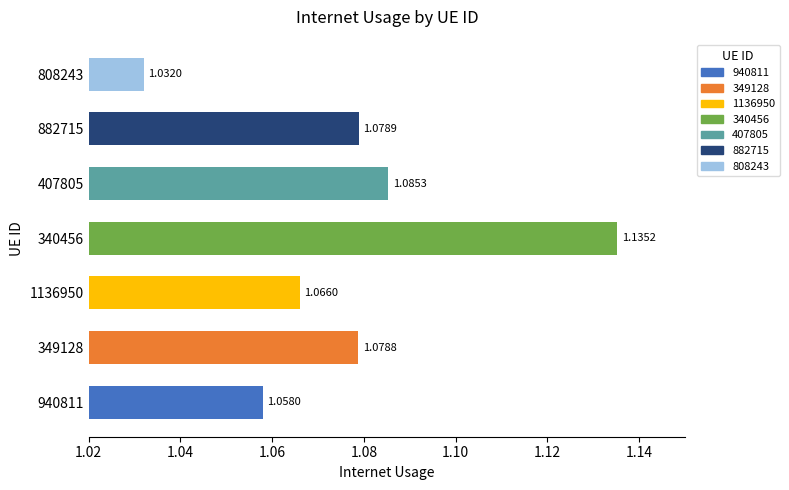

At which label is the value closest to 1?

808243